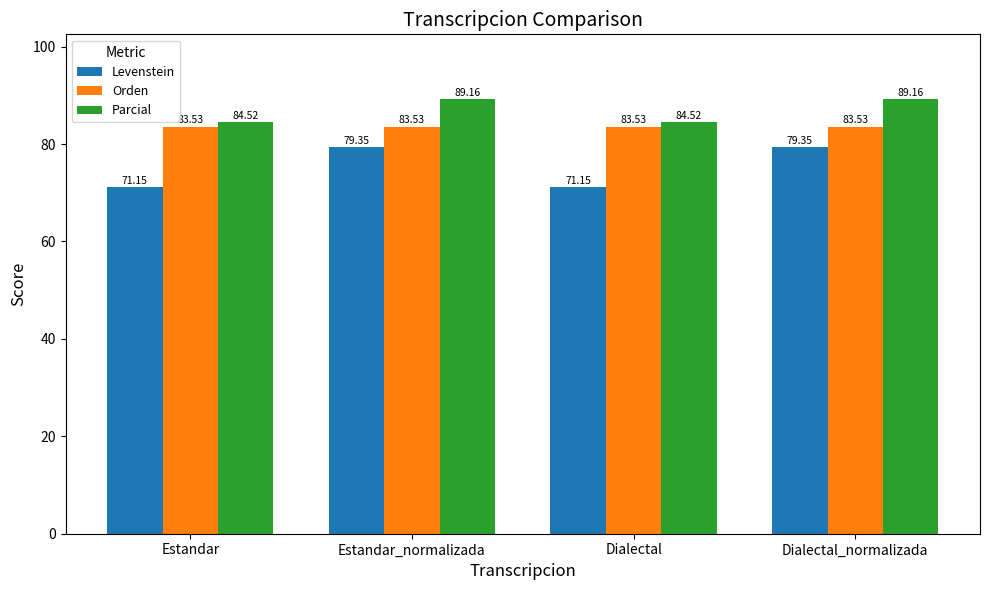

True or false: Levenstein has a value of 42.3 at Dialectal_normalizada.

False